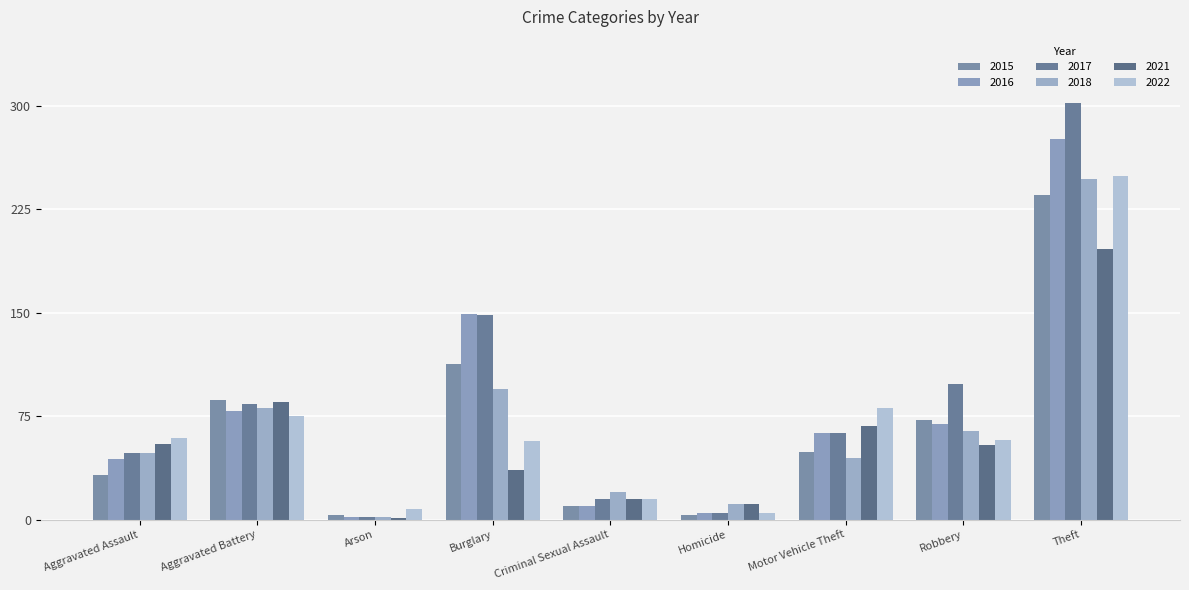

Reading left to right, what are all the values shown in this chart?

2015: Aggravated Assault=32	Aggravated Battery=87	Arson=3	Burglary=113	Criminal Sexual Assault=10	Homicide=3	Motor Vehicle Theft=49	Robbery=72	Theft=235
2016: Aggravated Assault=44	Aggravated Battery=79	Arson=2	Burglary=149	Criminal Sexual Assault=10	Homicide=5	Motor Vehicle Theft=63	Robbery=69	Theft=276
2017: Aggravated Assault=48	Aggravated Battery=84	Arson=2	Burglary=148	Criminal Sexual Assault=15	Homicide=5	Motor Vehicle Theft=63	Robbery=98	Theft=302
2018: Aggravated Assault=48	Aggravated Battery=81	Arson=2	Burglary=95	Criminal Sexual Assault=20	Homicide=11	Motor Vehicle Theft=45	Robbery=64	Theft=247
2021: Aggravated Assault=55	Aggravated Battery=85	Arson=1	Burglary=36	Criminal Sexual Assault=15	Homicide=11	Motor Vehicle Theft=68	Robbery=54	Theft=196
2022: Aggravated Assault=59	Aggravated Battery=75	Arson=8	Burglary=57	Criminal Sexual Assault=15	Homicide=5	Motor Vehicle Theft=81	Robbery=58	Theft=249